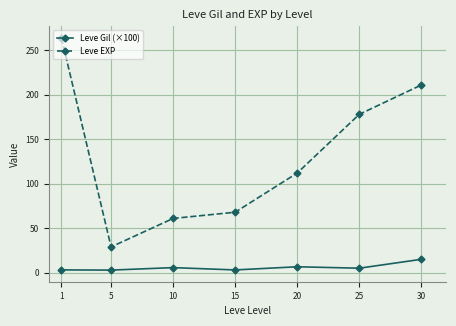

True or false: Leve Gil (×100) and Leve EXP intersect in this chart.

False